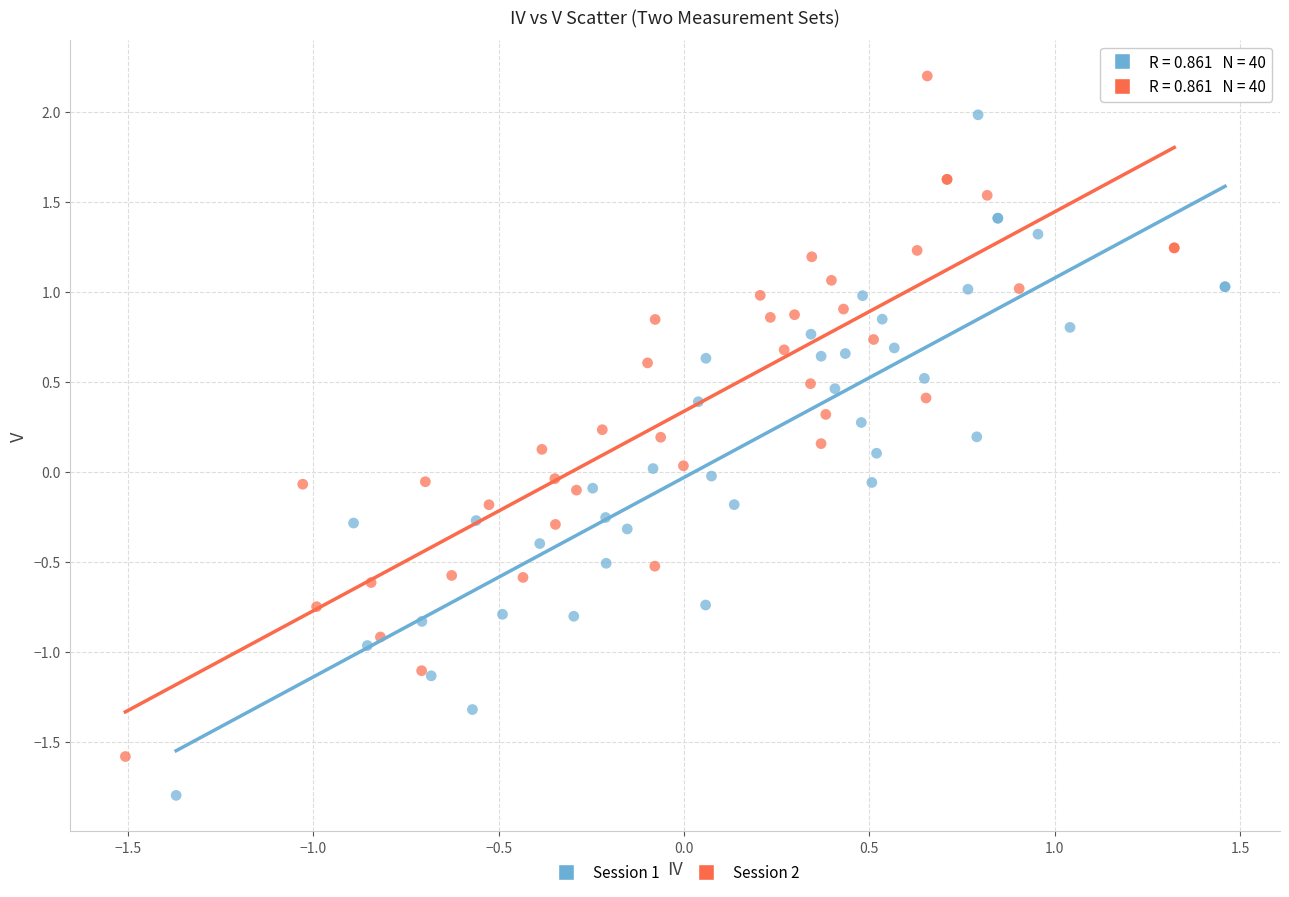

Which series reaches the minimum Y coordinate?

Session 1